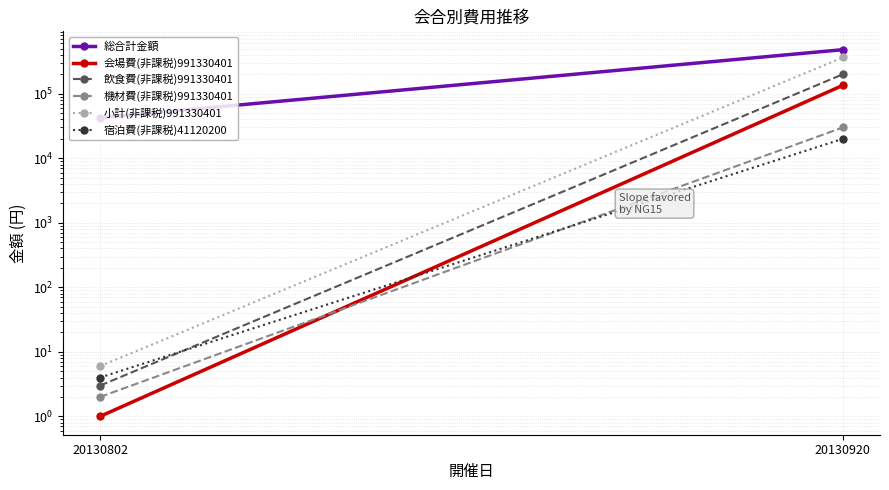

Rank the series at 20130920 from lowest to highest value.

宿泊費(非課税)41120200, 機材費(非課税)991330401, 会場費(非課税)991330401, 飲食費(非課税)991330401, 小計(非課税)991330401, 総合計金額